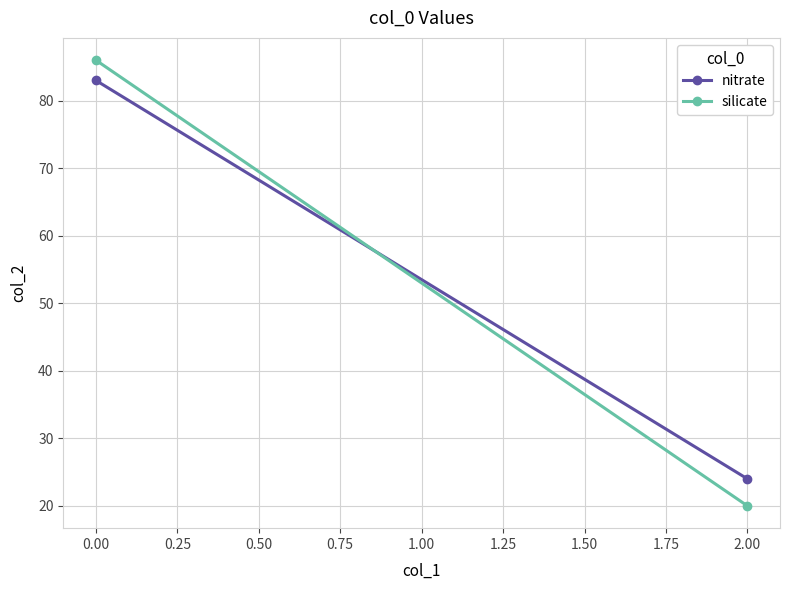

Read the nitrate value at 0.00, to the nearest 10.

80